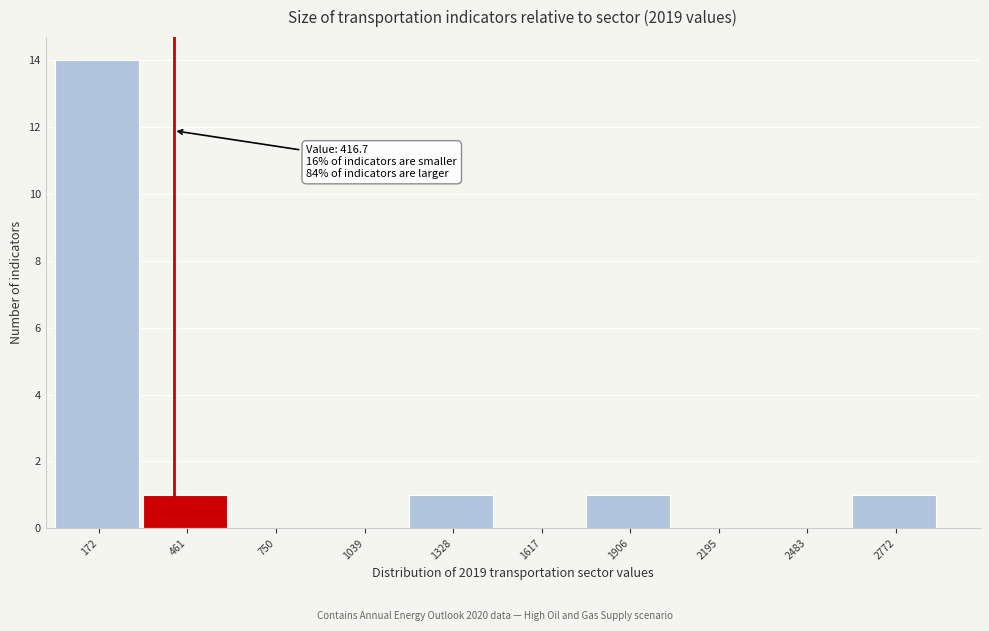

Over which range of the x-axis is the bar tallest?

50 to 300